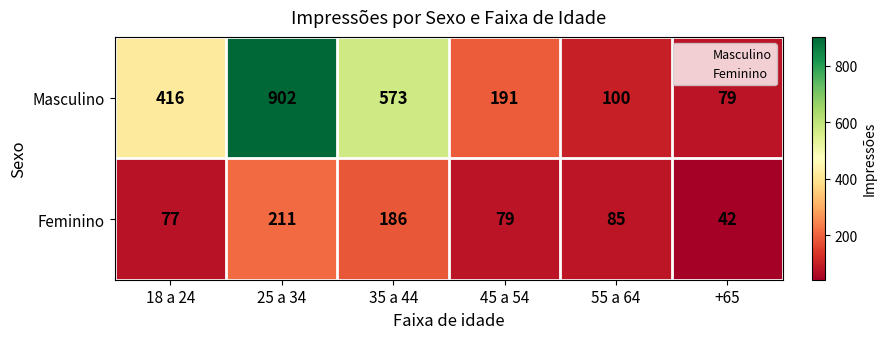

List the labels in order of Masculino value, largest first.

25 a 34, 35 a 44, 18 a 24, 45 a 54, 55 a 64, +65